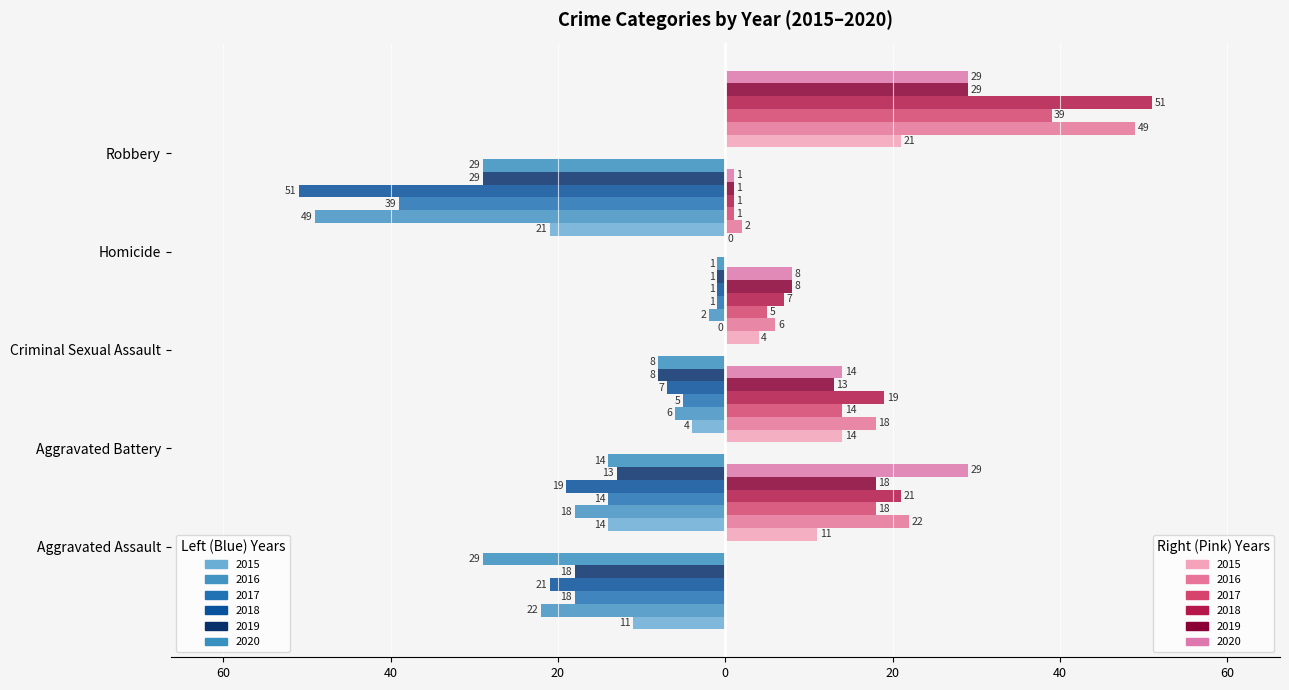

The 2020 series shows -14 at Aggravated Battery. True or false?

True